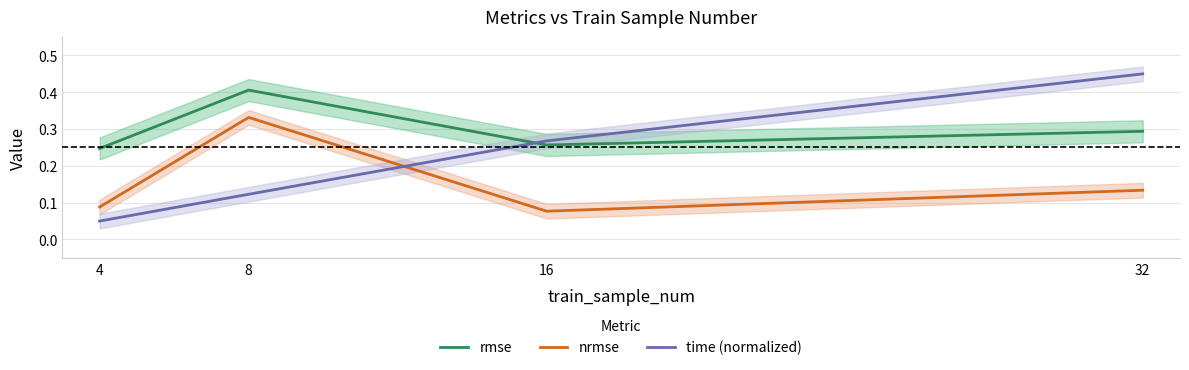

Reading left to right, transcribe all the data shown in this chart.

rmse: 4=0.2	8=0.4	16=0.3	32=0.3
nrmse: 4=0.1	8=0.3	16=0.1	32=0.1
time (normalized): 4=0.1	8=0.1	16=0.3	32=0.5